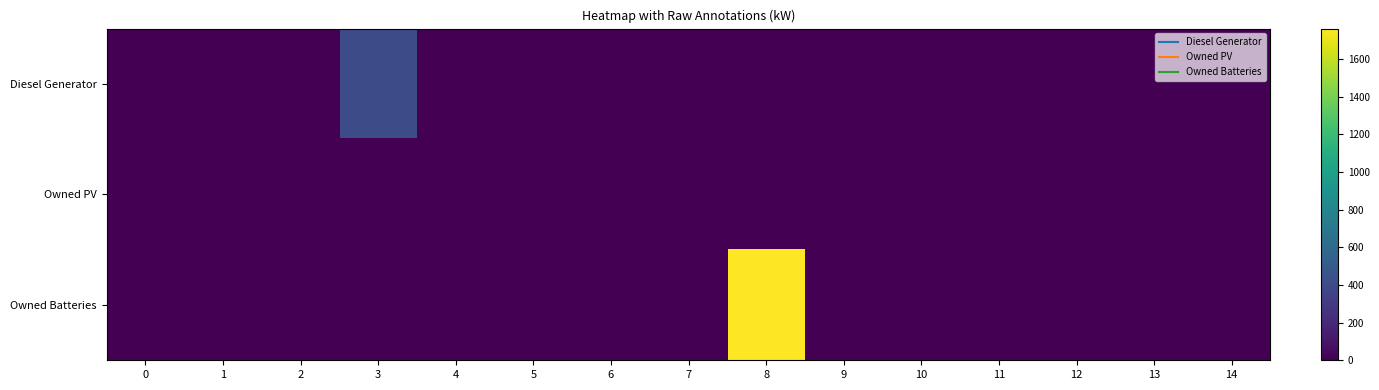

How many series are shown in this chart?

3